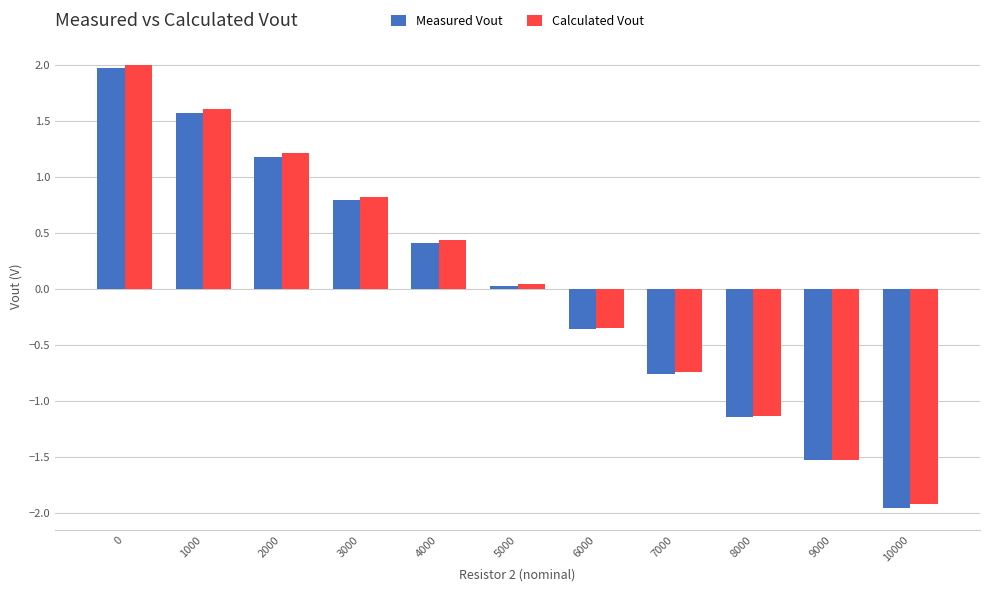

Is it true that Measured Vout equals -0.7 at 9000?

False